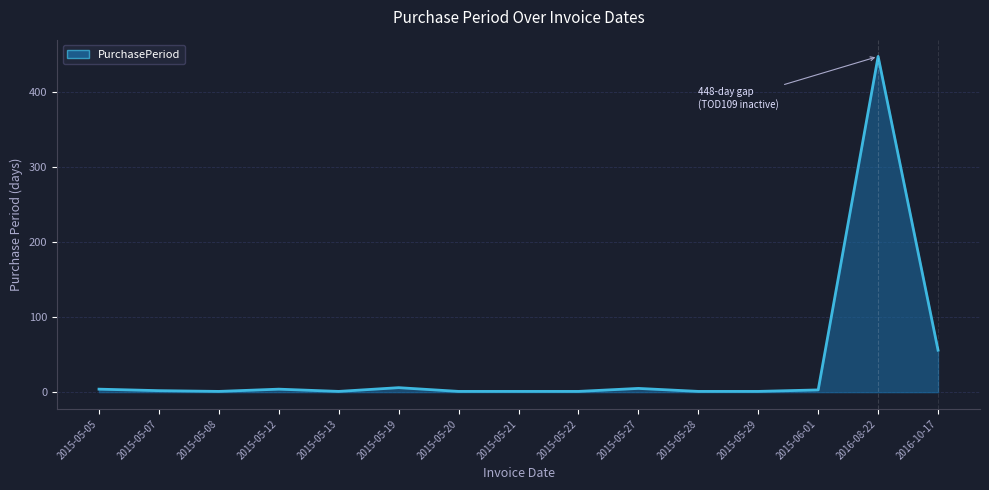

What is the difference between the maximum and second lowest values?

447